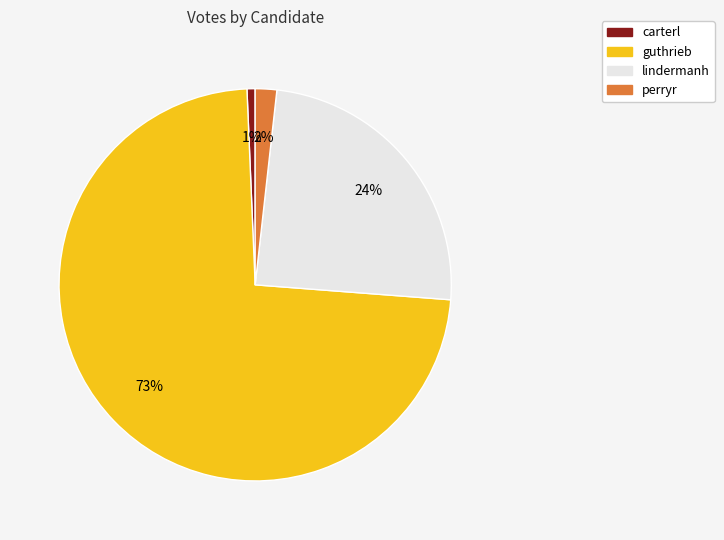

Rank the categories by value from lowest to highest.

carterl, perryr, lindermanh, guthrieb